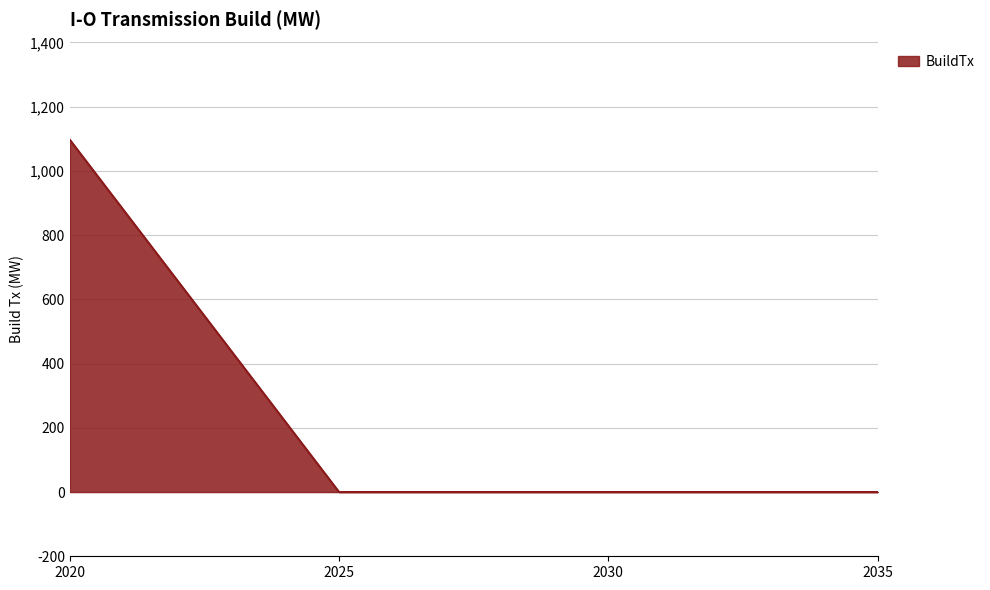

How many lines are shown in the chart?

1